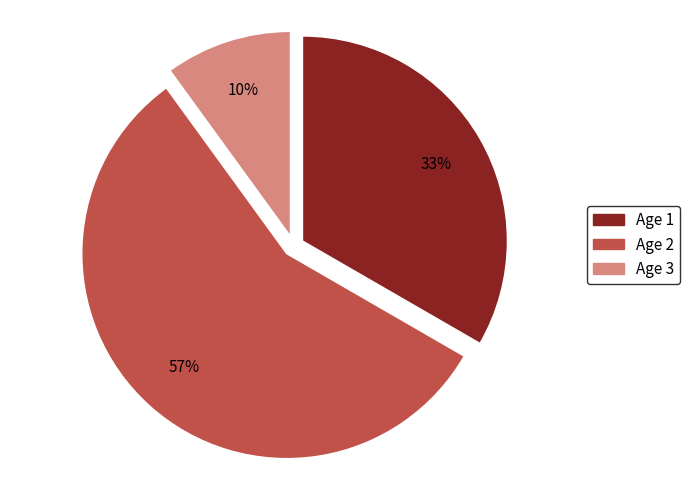

What is the majority slice?

Age 2